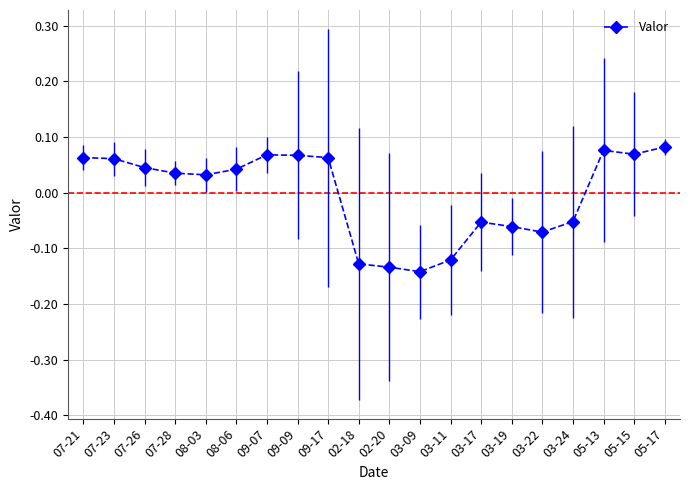

The value at 03-17 is -0.0. True or false?

False